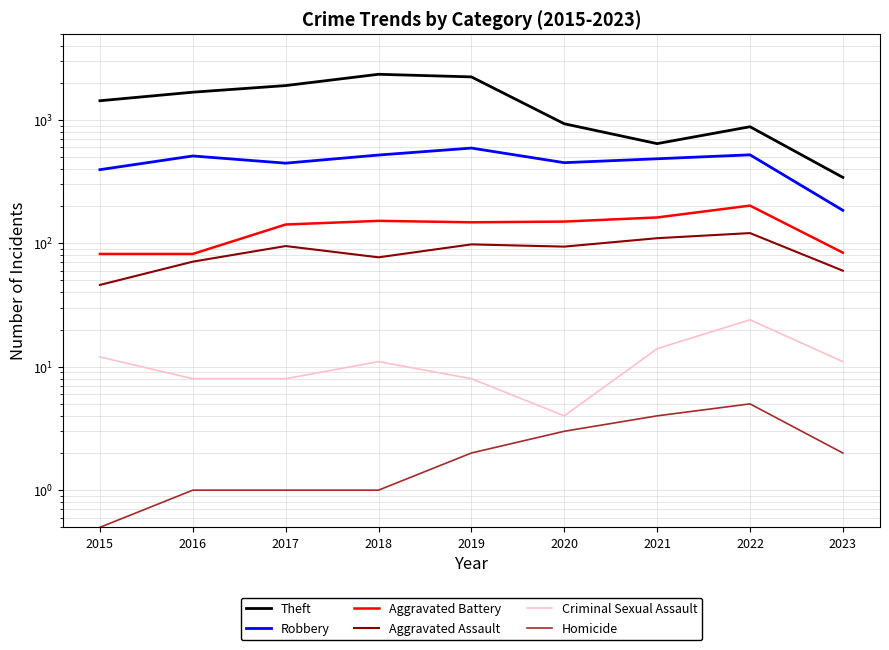

At which label does Criminal Sexual Assault first exceed 11?

2015